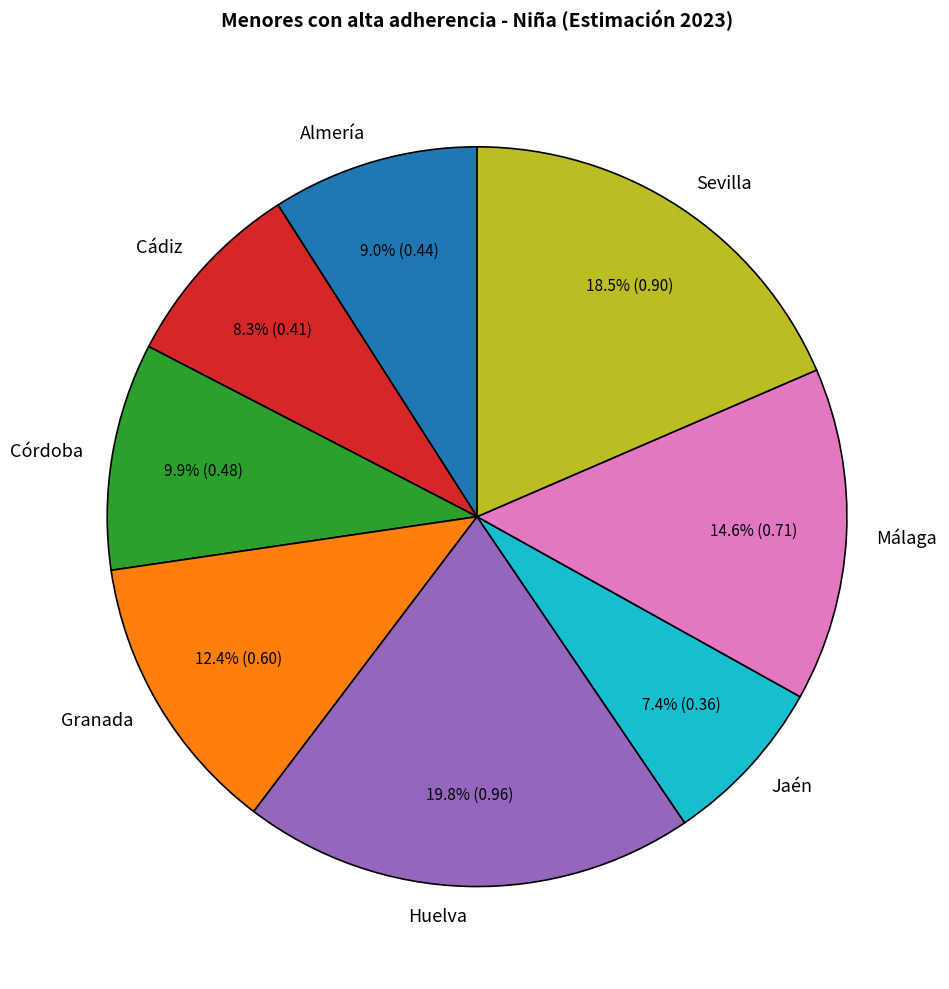

Is it true that Sevilla is 30% of the pie?

False